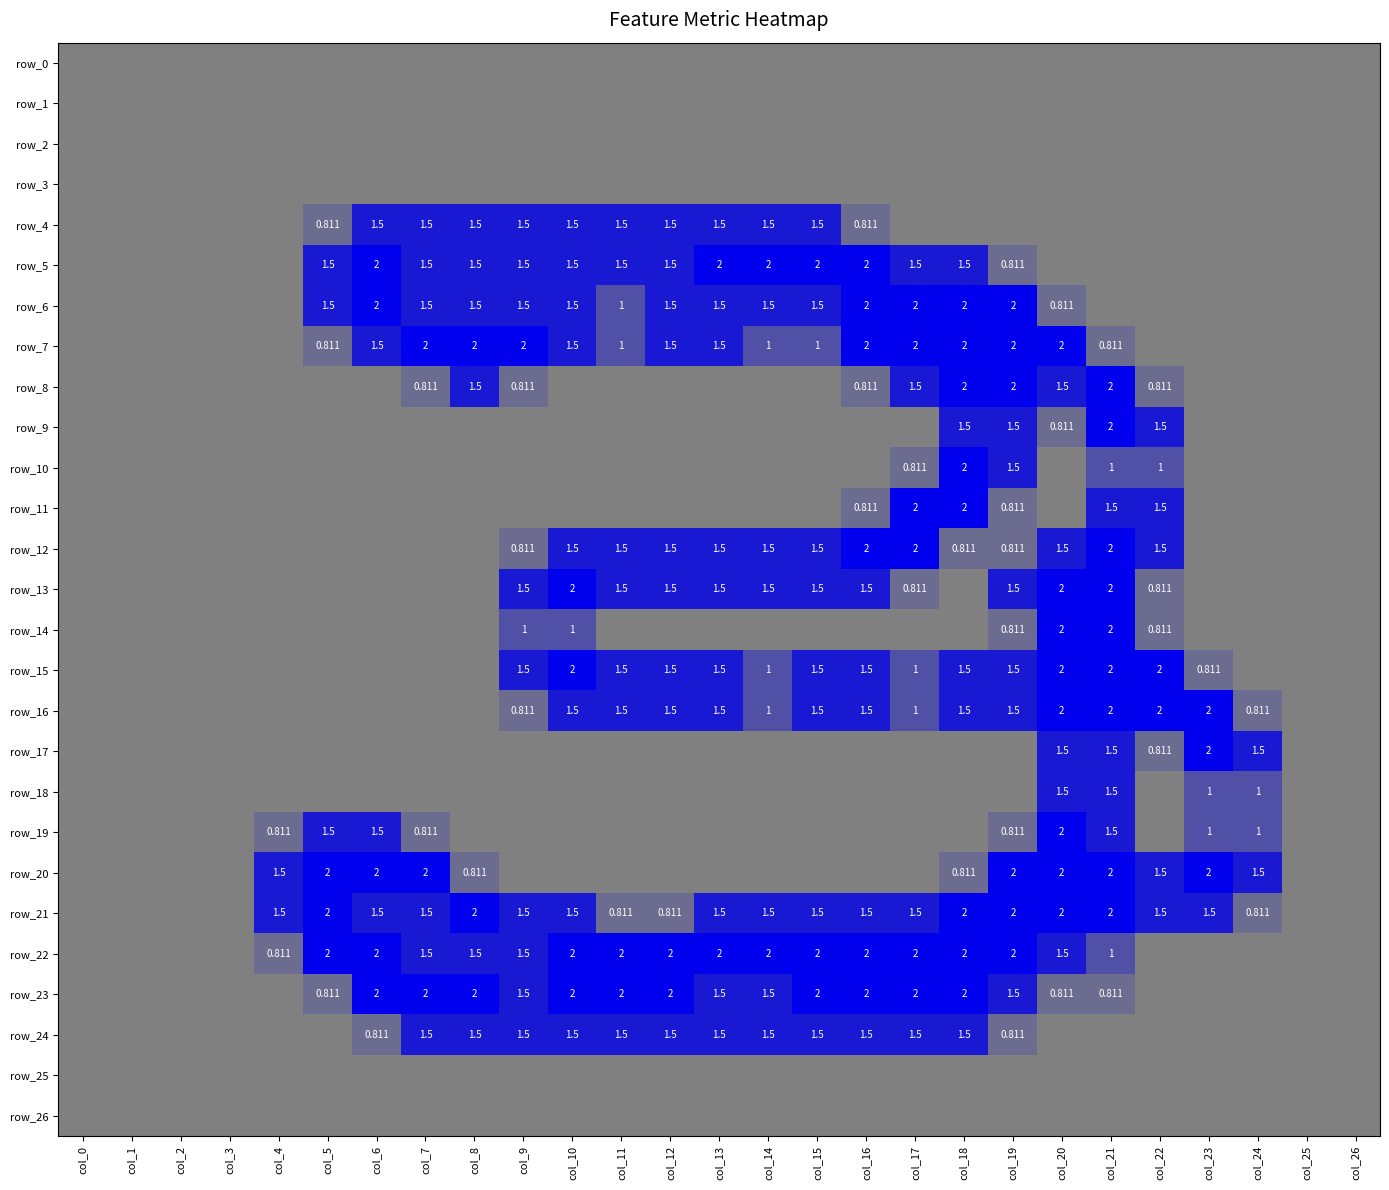

Reading right to left, extract all data points from this chart.

row_0: col_26=0.0	col_25=0.0	col_24=0.0	col_23=0.0	col_22=0.0	col_21=0.0	col_20=0.0	col_19=0.0	col_18=0.0	col_17=0.0	col_16=0.0	col_15=0.0	col_14=0.0	col_13=0.0	col_12=0.0	col_11=0.0	col_10=0.0	col_9=0.0	col_8=0.0	col_7=0.0	col_6=0.0	col_5=0.0	col_4=0.0	col_3=0.0	col_2=0.0	col_1=0.0	col_0=0.0
row_1: col_26=0.0	col_25=0.0	col_24=0.0	col_23=0.0	col_22=0.0	col_21=0.0	col_20=0.0	col_19=0.0	col_18=0.0	col_17=0.0	col_16=0.0	col_15=0.0	col_14=0.0	col_13=0.0	col_12=0.0	col_11=0.0	col_10=0.0	col_9=0.0	col_8=0.0	col_7=0.0	col_6=0.0	col_5=0.0	col_4=0.0	col_3=0.0	col_2=0.0	col_1=0.0	col_0=0.0
row_2: col_26=0.0	col_25=0.0	col_24=0.0	col_23=0.0	col_22=0.0	col_21=0.0	col_20=0.0	col_19=0.0	col_18=0.0	col_17=0.0	col_16=0.0	col_15=0.0	col_14=0.0	col_13=0.0	col_12=0.0	col_11=0.0	col_10=0.0	col_9=0.0	col_8=0.0	col_7=0.0	col_6=0.0	col_5=0.0	col_4=0.0	col_3=0.0	col_2=0.0	col_1=0.0	col_0=0.0
row_3: col_26=0.0	col_25=0.0	col_24=0.0	col_23=0.0	col_22=0.0	col_21=0.0	col_20=0.0	col_19=0.0	col_18=0.0	col_17=0.0	col_16=0.0	col_15=0.0	col_14=0.0	col_13=0.0	col_12=0.0	col_11=0.0	col_10=0.0	col_9=0.0	col_8=0.0	col_7=0.0	col_6=0.0	col_5=0.0	col_4=0.0	col_3=0.0	col_2=0.0	col_1=0.0	col_0=0.0
row_4: col_26=0.0	col_25=0.0	col_24=0.0	col_23=0.0	col_22=0.0	col_21=0.0	col_20=0.0	col_19=0.0	col_18=0.0	col_17=0.0	col_16=0.8	col_15=1.5	col_14=1.5	col_13=1.5	col_12=1.5	col_11=1.5	col_10=1.5	col_9=1.5	col_8=1.5	col_7=1.5	col_6=1.5	col_5=0.8	col_4=0.0	col_3=0.0	col_2=0.0	col_1=0.0	col_0=0.0
row_5: col_26=0.0	col_25=0.0	col_24=0.0	col_23=0.0	col_22=0.0	col_21=0.0	col_20=0.0	col_19=0.8	col_18=1.5	col_17=1.5	col_16=2.0	col_15=2.0	col_14=2.0	col_13=2.0	col_12=1.5	col_11=1.5	col_10=1.5	col_9=1.5	col_8=1.5	col_7=1.5	col_6=2.0	col_5=1.5	col_4=0.0	col_3=0.0	col_2=0.0	col_1=0.0	col_0=0.0
row_6: col_26=0.0	col_25=0.0	col_24=0.0	col_23=0.0	col_22=0.0	col_21=0.0	col_20=0.8	col_19=2.0	col_18=2.0	col_17=2.0	col_16=2.0	col_15=1.5	col_14=1.5	col_13=1.5	col_12=1.5	col_11=1.0	col_10=1.5	col_9=1.5	col_8=1.5	col_7=1.5	col_6=2.0	col_5=1.5	col_4=0.0	col_3=0.0	col_2=0.0	col_1=0.0	col_0=0.0
row_7: col_26=0.0	col_25=0.0	col_24=0.0	col_23=0.0	col_22=0.0	col_21=0.8	col_20=2.0	col_19=2.0	col_18=2.0	col_17=2.0	col_16=2.0	col_15=1.0	col_14=1.0	col_13=1.5	col_12=1.5	col_11=1.0	col_10=1.5	col_9=2.0	col_8=2.0	col_7=2.0	col_6=1.5	col_5=0.8	col_4=0.0	col_3=0.0	col_2=0.0	col_1=0.0	col_0=0.0
row_8: col_26=0.0	col_25=0.0	col_24=0.0	col_23=0.0	col_22=0.8	col_21=2.0	col_20=1.5	col_19=2.0	col_18=2.0	col_17=1.5	col_16=0.8	col_15=0.0	col_14=0.0	col_13=0.0	col_12=0.0	col_11=0.0	col_10=0.0	col_9=0.8	col_8=1.5	col_7=0.8	col_6=0.0	col_5=0.0	col_4=0.0	col_3=0.0	col_2=0.0	col_1=0.0	col_0=0.0
row_9: col_26=0.0	col_25=0.0	col_24=0.0	col_23=0.0	col_22=1.5	col_21=2.0	col_20=0.8	col_19=1.5	col_18=1.5	col_17=0.0	col_16=0.0	col_15=0.0	col_14=0.0	col_13=0.0	col_12=0.0	col_11=0.0	col_10=0.0	col_9=0.0	col_8=0.0	col_7=0.0	col_6=0.0	col_5=0.0	col_4=0.0	col_3=0.0	col_2=0.0	col_1=0.0	col_0=0.0
row_10: col_26=0.0	col_25=0.0	col_24=0.0	col_23=0.0	col_22=1.0	col_21=1.0	col_20=0.0	col_19=1.5	col_18=2.0	col_17=0.8	col_16=0.0	col_15=0.0	col_14=0.0	col_13=0.0	col_12=0.0	col_11=0.0	col_10=0.0	col_9=0.0	col_8=0.0	col_7=0.0	col_6=0.0	col_5=0.0	col_4=0.0	col_3=0.0	col_2=0.0	col_1=0.0	col_0=0.0
row_11: col_26=0.0	col_25=0.0	col_24=0.0	col_23=0.0	col_22=1.5	col_21=1.5	col_20=0.0	col_19=0.8	col_18=2.0	col_17=2.0	col_16=0.8	col_15=0.0	col_14=0.0	col_13=0.0	col_12=0.0	col_11=0.0	col_10=0.0	col_9=0.0	col_8=0.0	col_7=0.0	col_6=0.0	col_5=0.0	col_4=0.0	col_3=0.0	col_2=0.0	col_1=0.0	col_0=0.0
row_12: col_26=0.0	col_25=0.0	col_24=0.0	col_23=0.0	col_22=1.5	col_21=2.0	col_20=1.5	col_19=0.8	col_18=0.8	col_17=2.0	col_16=2.0	col_15=1.5	col_14=1.5	col_13=1.5	col_12=1.5	col_11=1.5	col_10=1.5	col_9=0.8	col_8=0.0	col_7=0.0	col_6=0.0	col_5=0.0	col_4=0.0	col_3=0.0	col_2=0.0	col_1=0.0	col_0=0.0
row_13: col_26=0.0	col_25=0.0	col_24=0.0	col_23=0.0	col_22=0.8	col_21=2.0	col_20=2.0	col_19=1.5	col_18=0.0	col_17=0.8	col_16=1.5	col_15=1.5	col_14=1.5	col_13=1.5	col_12=1.5	col_11=1.5	col_10=2.0	col_9=1.5	col_8=0.0	col_7=0.0	col_6=0.0	col_5=0.0	col_4=0.0	col_3=0.0	col_2=0.0	col_1=0.0	col_0=0.0
row_14: col_26=0.0	col_25=0.0	col_24=0.0	col_23=0.0	col_22=0.8	col_21=2.0	col_20=2.0	col_19=0.8	col_18=0.0	col_17=0.0	col_16=0.0	col_15=0.0	col_14=0.0	col_13=0.0	col_12=0.0	col_11=0.0	col_10=1.0	col_9=1.0	col_8=0.0	col_7=0.0	col_6=0.0	col_5=0.0	col_4=0.0	col_3=0.0	col_2=0.0	col_1=0.0	col_0=0.0
row_15: col_26=0.0	col_25=0.0	col_24=0.0	col_23=0.8	col_22=2.0	col_21=2.0	col_20=2.0	col_19=1.5	col_18=1.5	col_17=1.0	col_16=1.5	col_15=1.5	col_14=1.0	col_13=1.5	col_12=1.5	col_11=1.5	col_10=2.0	col_9=1.5	col_8=0.0	col_7=0.0	col_6=0.0	col_5=0.0	col_4=0.0	col_3=0.0	col_2=0.0	col_1=0.0	col_0=0.0
row_16: col_26=0.0	col_25=0.0	col_24=0.8	col_23=2.0	col_22=2.0	col_21=2.0	col_20=2.0	col_19=1.5	col_18=1.5	col_17=1.0	col_16=1.5	col_15=1.5	col_14=1.0	col_13=1.5	col_12=1.5	col_11=1.5	col_10=1.5	col_9=0.8	col_8=0.0	col_7=0.0	col_6=0.0	col_5=0.0	col_4=0.0	col_3=0.0	col_2=0.0	col_1=0.0	col_0=0.0
row_17: col_26=0.0	col_25=0.0	col_24=1.5	col_23=2.0	col_22=0.8	col_21=1.5	col_20=1.5	col_19=0.0	col_18=0.0	col_17=0.0	col_16=0.0	col_15=0.0	col_14=0.0	col_13=0.0	col_12=0.0	col_11=0.0	col_10=0.0	col_9=0.0	col_8=0.0	col_7=0.0	col_6=0.0	col_5=0.0	col_4=0.0	col_3=0.0	col_2=0.0	col_1=0.0	col_0=0.0
row_18: col_26=0.0	col_25=0.0	col_24=1.0	col_23=1.0	col_22=0.0	col_21=1.5	col_20=1.5	col_19=0.0	col_18=0.0	col_17=0.0	col_16=0.0	col_15=0.0	col_14=0.0	col_13=0.0	col_12=0.0	col_11=0.0	col_10=0.0	col_9=0.0	col_8=0.0	col_7=0.0	col_6=0.0	col_5=0.0	col_4=0.0	col_3=0.0	col_2=0.0	col_1=0.0	col_0=0.0
row_19: col_26=0.0	col_25=0.0	col_24=1.0	col_23=1.0	col_22=0.0	col_21=1.5	col_20=2.0	col_19=0.8	col_18=0.0	col_17=0.0	col_16=0.0	col_15=0.0	col_14=0.0	col_13=0.0	col_12=0.0	col_11=0.0	col_10=0.0	col_9=0.0	col_8=0.0	col_7=0.8	col_6=1.5	col_5=1.5	col_4=0.8	col_3=0.0	col_2=0.0	col_1=0.0	col_0=0.0
row_20: col_26=0.0	col_25=0.0	col_24=1.5	col_23=2.0	col_22=1.5	col_21=2.0	col_20=2.0	col_19=2.0	col_18=0.8	col_17=0.0	col_16=0.0	col_15=0.0	col_14=0.0	col_13=0.0	col_12=0.0	col_11=0.0	col_10=0.0	col_9=0.0	col_8=0.8	col_7=2.0	col_6=2.0	col_5=2.0	col_4=1.5	col_3=0.0	col_2=0.0	col_1=0.0	col_0=0.0
row_21: col_26=0.0	col_25=0.0	col_24=0.8	col_23=1.5	col_22=1.5	col_21=2.0	col_20=2.0	col_19=2.0	col_18=2.0	col_17=1.5	col_16=1.5	col_15=1.5	col_14=1.5	col_13=1.5	col_12=0.8	col_11=0.8	col_10=1.5	col_9=1.5	col_8=2.0	col_7=1.5	col_6=1.5	col_5=2.0	col_4=1.5	col_3=0.0	col_2=0.0	col_1=0.0	col_0=0.0
row_22: col_26=0.0	col_25=0.0	col_24=0.0	col_23=0.0	col_22=0.0	col_21=1.0	col_20=1.5	col_19=2.0	col_18=2.0	col_17=2.0	col_16=2.0	col_15=2.0	col_14=2.0	col_13=2.0	col_12=2.0	col_11=2.0	col_10=2.0	col_9=1.5	col_8=1.5	col_7=1.5	col_6=2.0	col_5=2.0	col_4=0.8	col_3=0.0	col_2=0.0	col_1=0.0	col_0=0.0
row_23: col_26=0.0	col_25=0.0	col_24=0.0	col_23=0.0	col_22=0.0	col_21=0.8	col_20=0.8	col_19=1.5	col_18=2.0	col_17=2.0	col_16=2.0	col_15=2.0	col_14=1.5	col_13=1.5	col_12=2.0	col_11=2.0	col_10=2.0	col_9=1.5	col_8=2.0	col_7=2.0	col_6=2.0	col_5=0.8	col_4=0.0	col_3=0.0	col_2=0.0	col_1=0.0	col_0=0.0
row_24: col_26=0.0	col_25=0.0	col_24=0.0	col_23=0.0	col_22=0.0	col_21=0.0	col_20=0.0	col_19=0.8	col_18=1.5	col_17=1.5	col_16=1.5	col_15=1.5	col_14=1.5	col_13=1.5	col_12=1.5	col_11=1.5	col_10=1.5	col_9=1.5	col_8=1.5	col_7=1.5	col_6=0.8	col_5=0.0	col_4=0.0	col_3=0.0	col_2=0.0	col_1=0.0	col_0=0.0
row_25: col_26=0.0	col_25=0.0	col_24=0.0	col_23=0.0	col_22=0.0	col_21=0.0	col_20=0.0	col_19=0.0	col_18=0.0	col_17=0.0	col_16=0.0	col_15=0.0	col_14=0.0	col_13=0.0	col_12=0.0	col_11=0.0	col_10=0.0	col_9=0.0	col_8=0.0	col_7=0.0	col_6=0.0	col_5=0.0	col_4=0.0	col_3=0.0	col_2=0.0	col_1=0.0	col_0=0.0
row_26: col_26=0.0	col_25=0.0	col_24=0.0	col_23=0.0	col_22=0.0	col_21=0.0	col_20=0.0	col_19=0.0	col_18=0.0	col_17=0.0	col_16=0.0	col_15=0.0	col_14=0.0	col_13=0.0	col_12=0.0	col_11=0.0	col_10=0.0	col_9=0.0	col_8=0.0	col_7=0.0	col_6=0.0	col_5=0.0	col_4=0.0	col_3=0.0	col_2=0.0	col_1=0.0	col_0=0.0